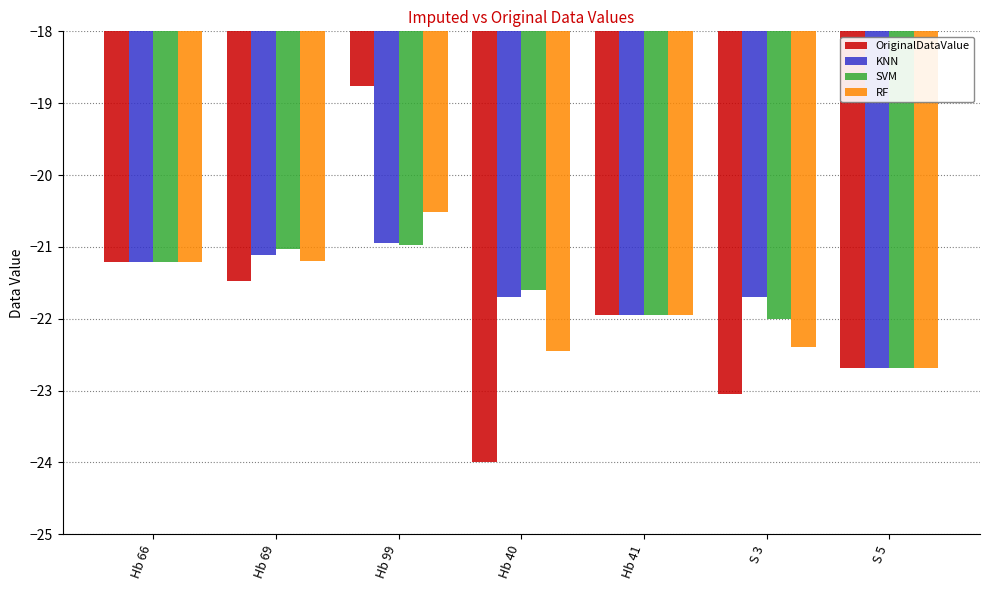

Count the number of data series in this chart.

4